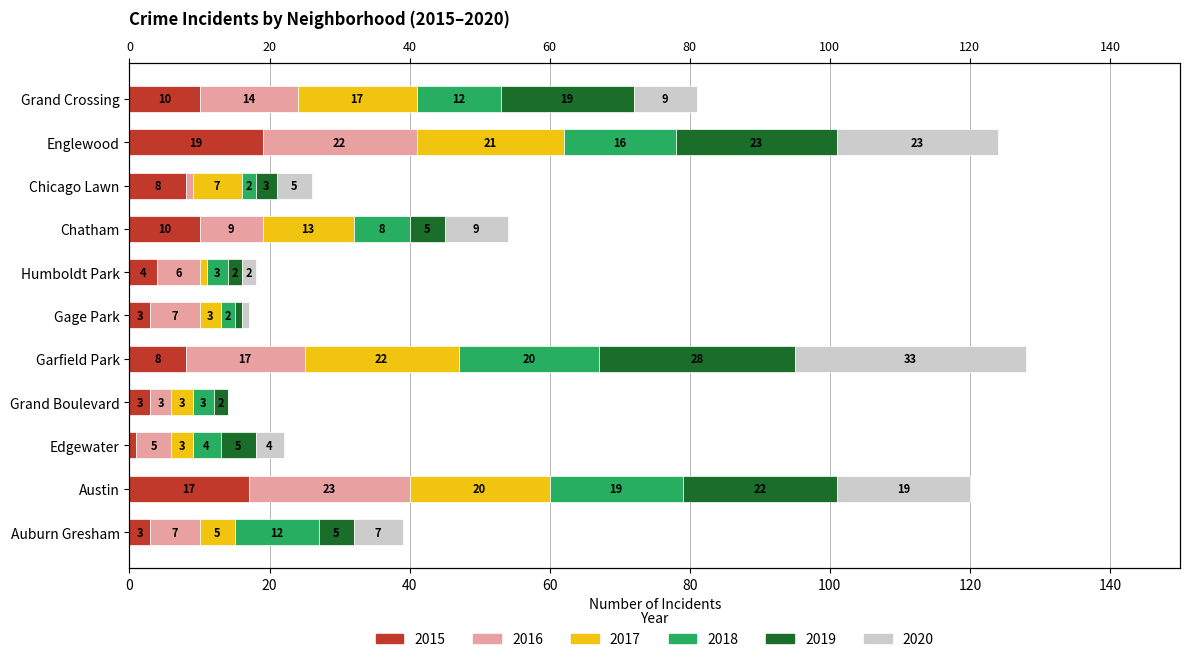

Reading left to right, transcribe all the data shown in this chart.

2015: Grand Crossing=10	Englewood=19	Chicago Lawn=8	Chatham=10	Humboldt Park=4	Gage Park=3	Garfield Park=8	Grand Boulevard=3	Edgewater=1	Austin=17	Auburn Gresham=3
2016: Grand Crossing=14	Englewood=22	Chicago Lawn=1	Chatham=9	Humboldt Park=6	Gage Park=7	Garfield Park=17	Grand Boulevard=3	Edgewater=5	Austin=23	Auburn Gresham=7
2017: Grand Crossing=17	Englewood=21	Chicago Lawn=7	Chatham=13	Humboldt Park=1	Gage Park=3	Garfield Park=22	Grand Boulevard=3	Edgewater=3	Austin=20	Auburn Gresham=5
2018: Grand Crossing=12	Englewood=16	Chicago Lawn=2	Chatham=8	Humboldt Park=3	Gage Park=2	Garfield Park=20	Grand Boulevard=3	Edgewater=4	Austin=19	Auburn Gresham=12
2019: Grand Crossing=19	Englewood=23	Chicago Lawn=3	Chatham=5	Humboldt Park=2	Gage Park=1	Garfield Park=28	Grand Boulevard=2	Edgewater=5	Austin=22	Auburn Gresham=5
2020: Grand Crossing=9	Englewood=23	Chicago Lawn=5	Chatham=9	Humboldt Park=2	Gage Park=1	Garfield Park=33	Grand Boulevard=0	Edgewater=4	Austin=19	Auburn Gresham=7